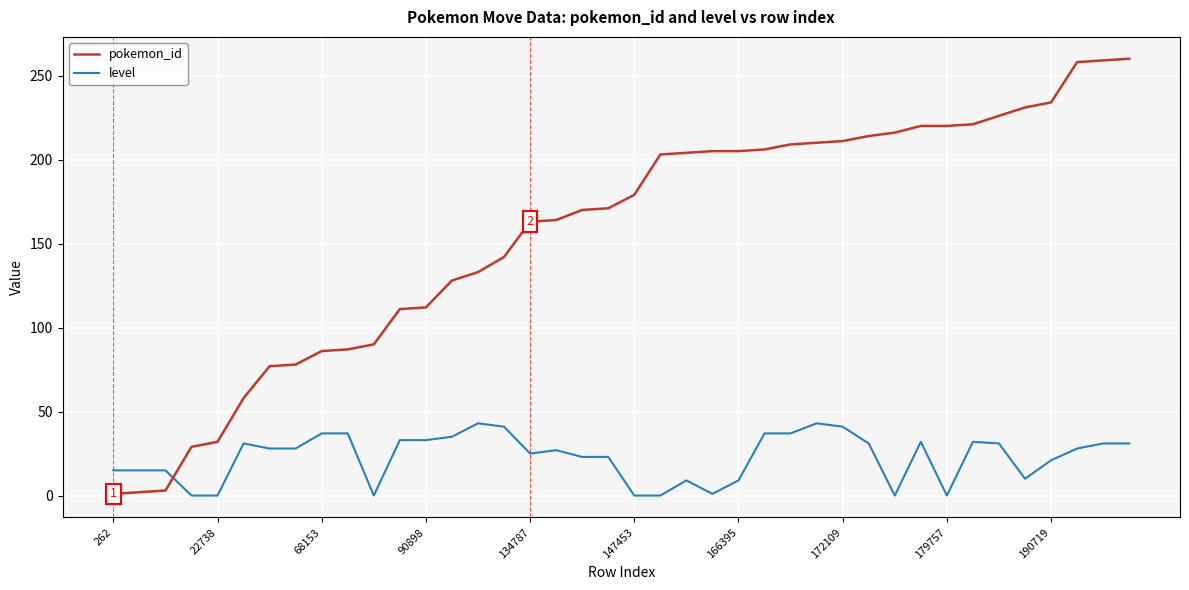

Which series has the widest spread of values?

pokemon_id